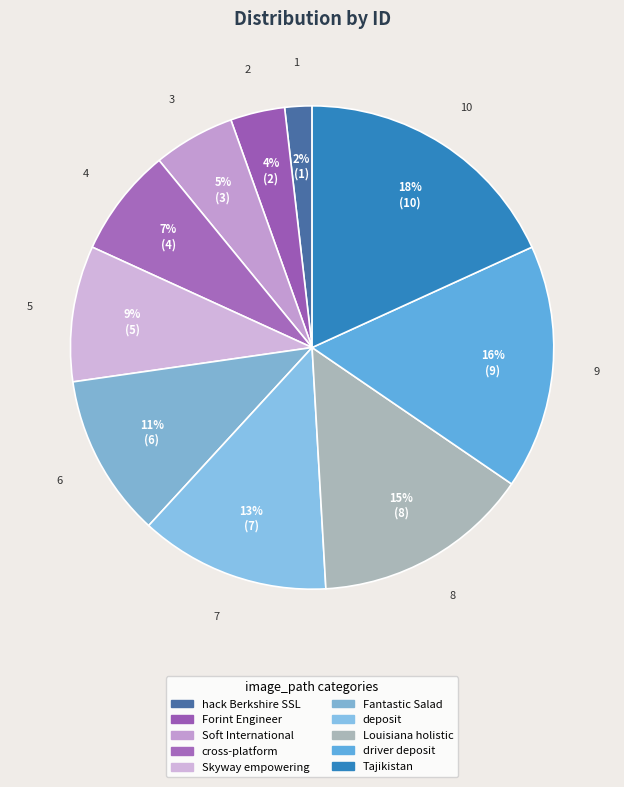

Which slice is the largest?

Tajikistan